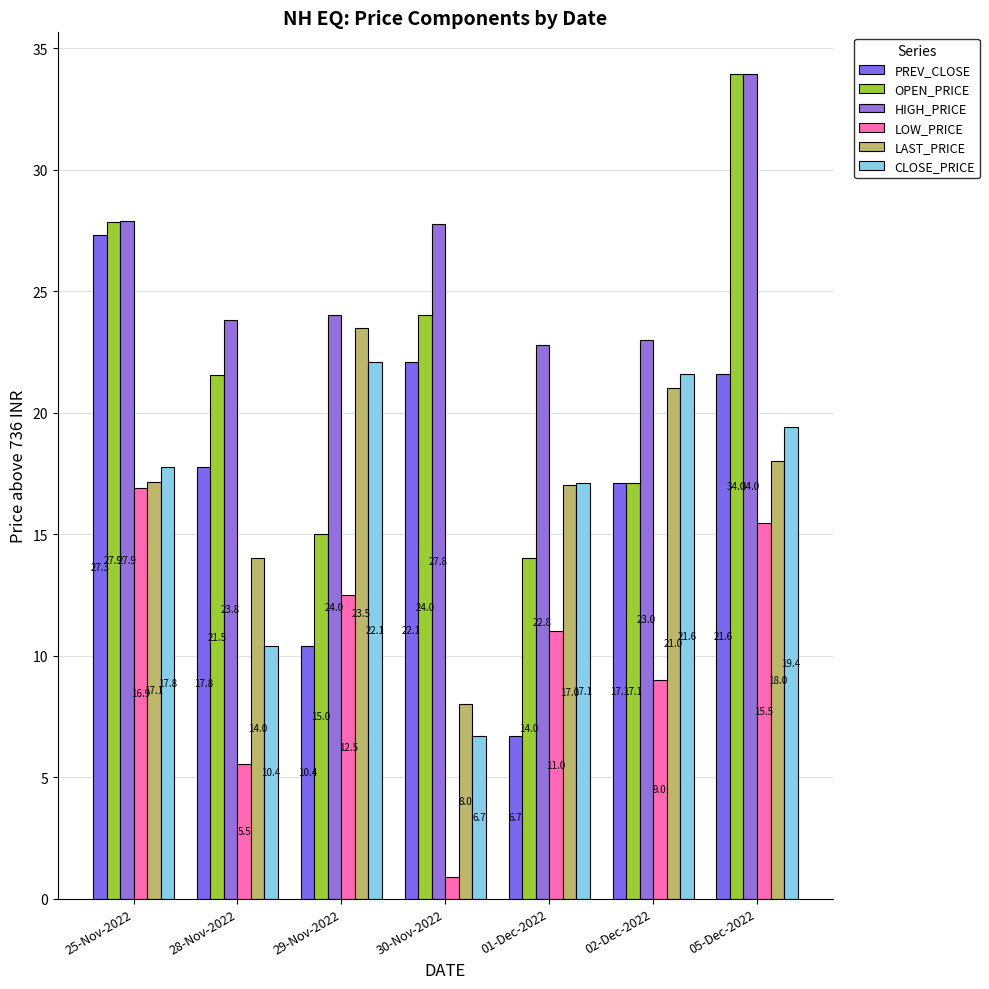

Where is LAST_PRICE nearest to the value 15?

28-Nov-2022